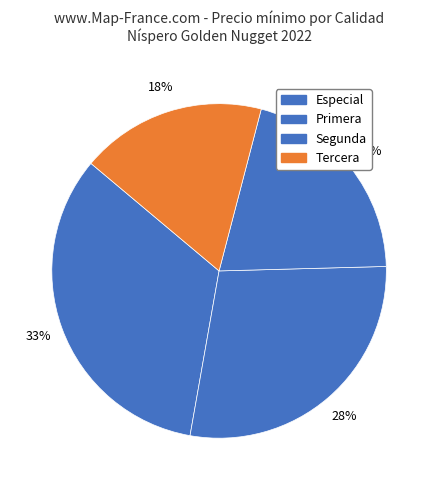

Count the number of slices in the pie.

4